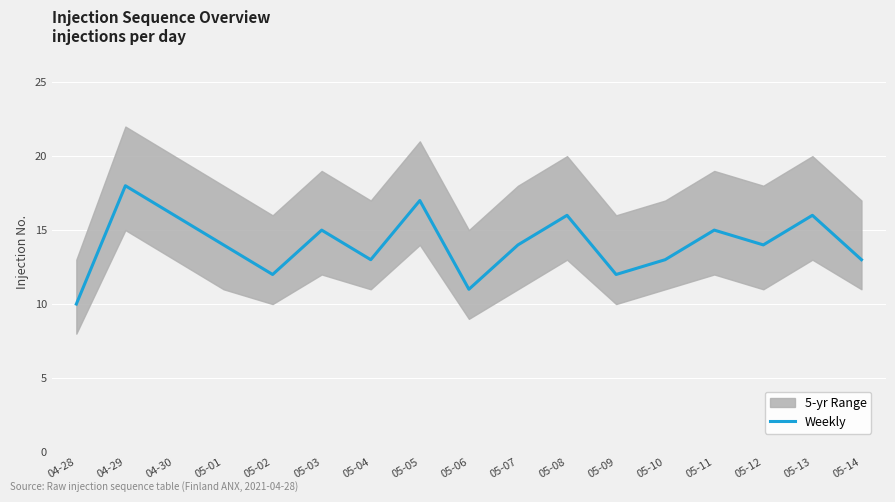

How many values are between 13 and 16?

11